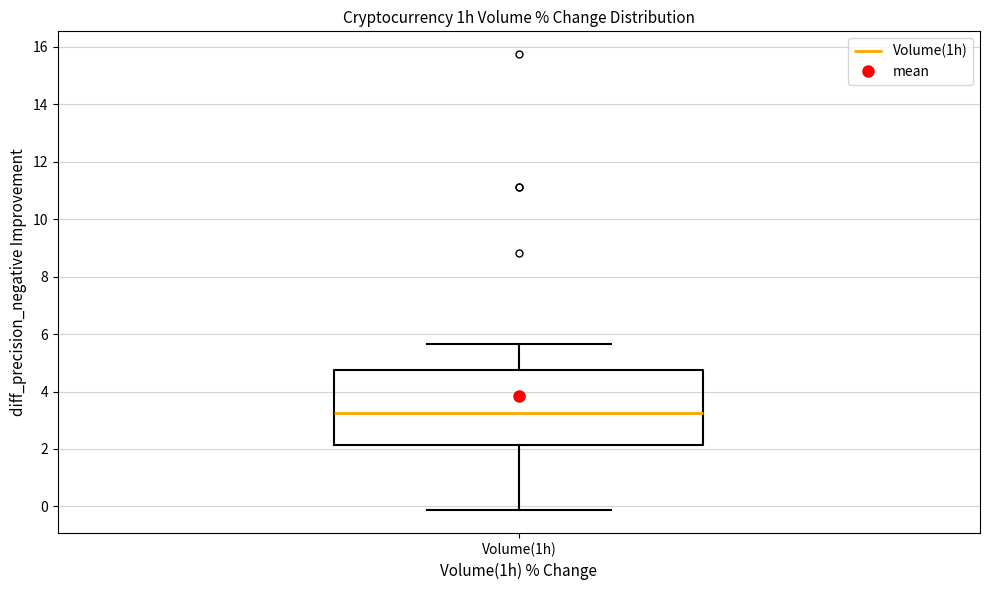

Read this box plot against the y-axis: the position of the median line, the range covered by the box, and the ends of both whiskers. The values are not printed on the chart, so give them approximately, as read against the axis.

median 3.2, box 2.2 to 4.8, whiskers -0.2 to 5.6